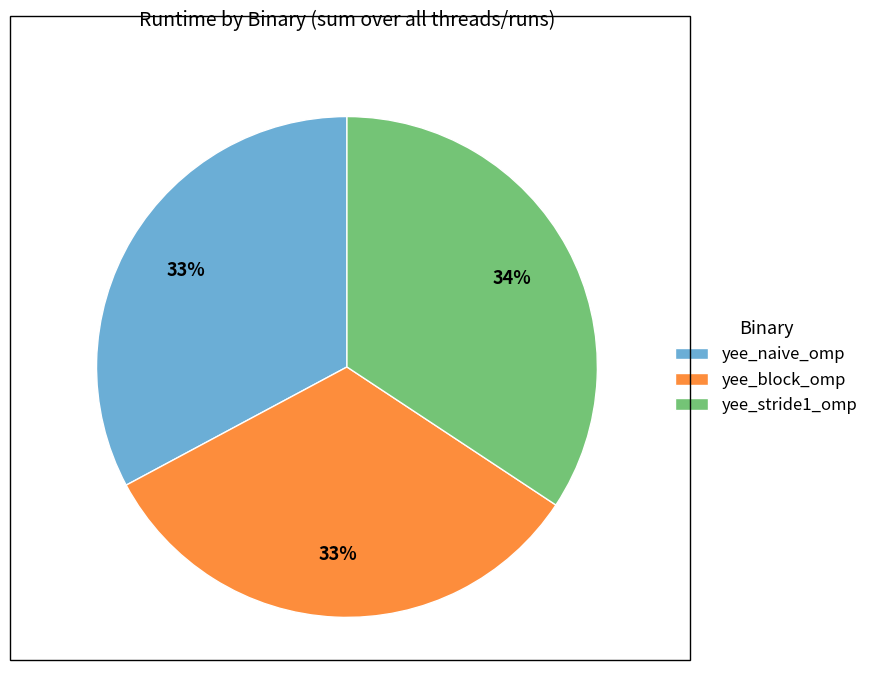

To the nearest percent, what is the difference between the largest and smallest slice percentages?

1%